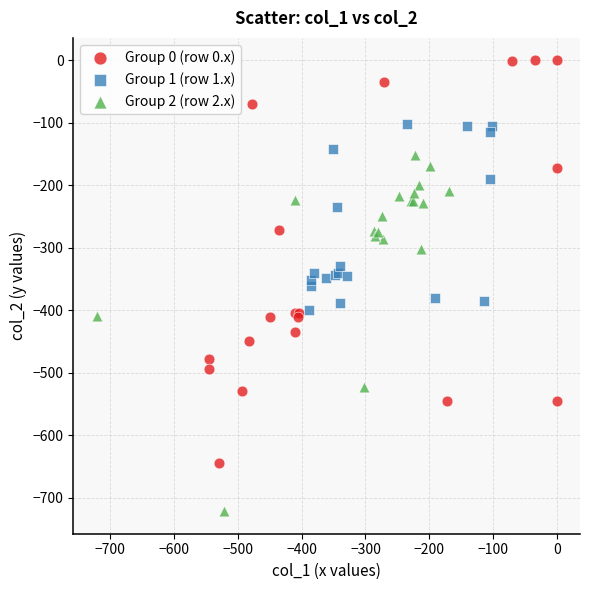

Which series contains the lowest Y value?

Group 2 (row 2.x)